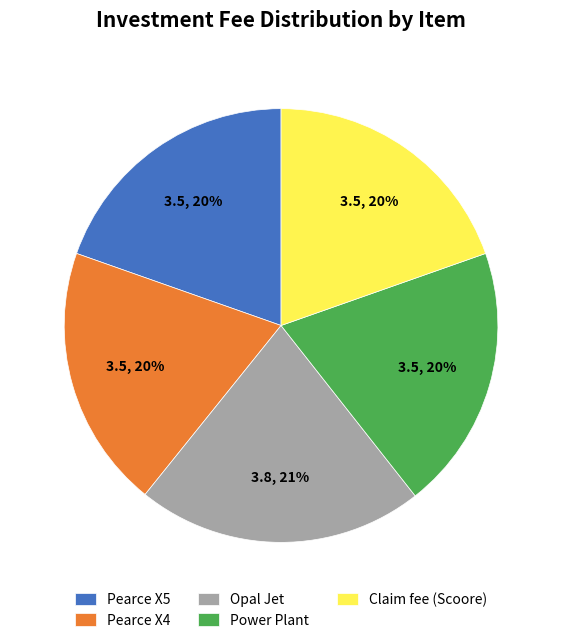

What percentage is the Pearce X5 slice, to the nearest percent?

20%